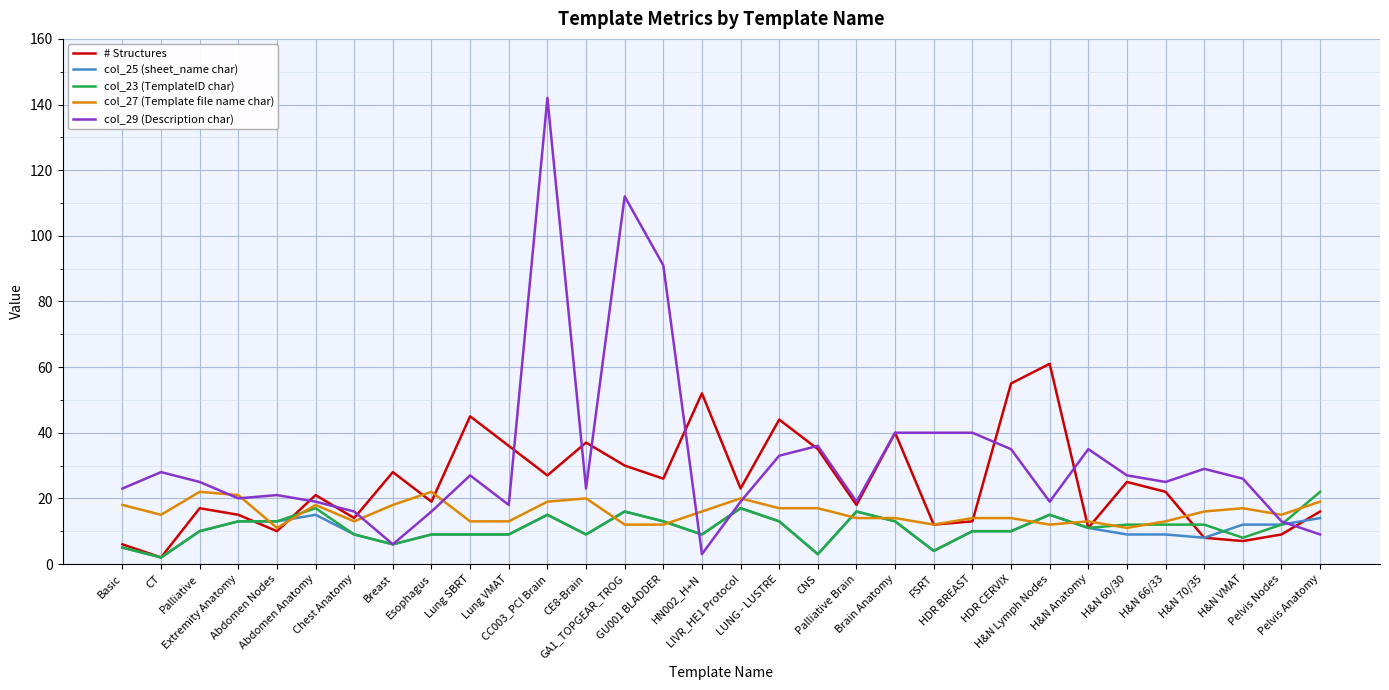

How many lines are shown in the chart?

5